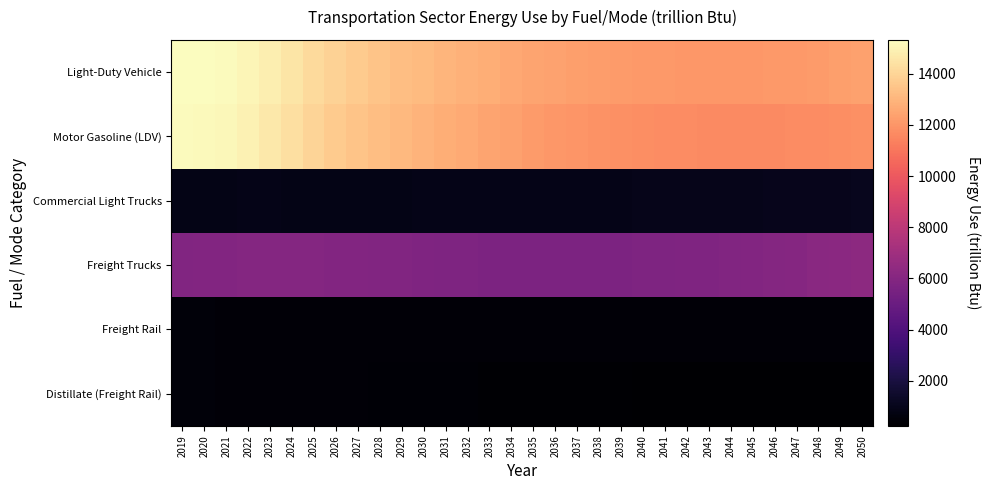

At which category is the sum across all series the highest?

2019